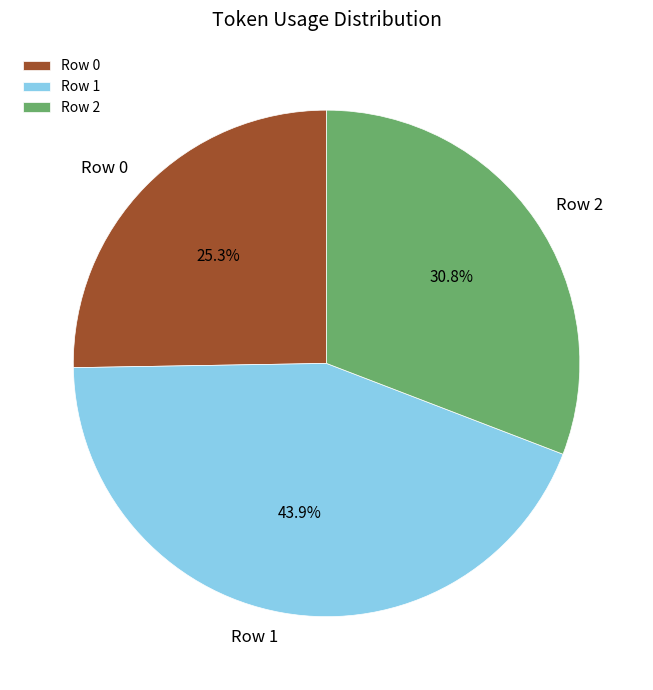

Combined, what portion of the pie is Row 2 and Row 1?

74.7%